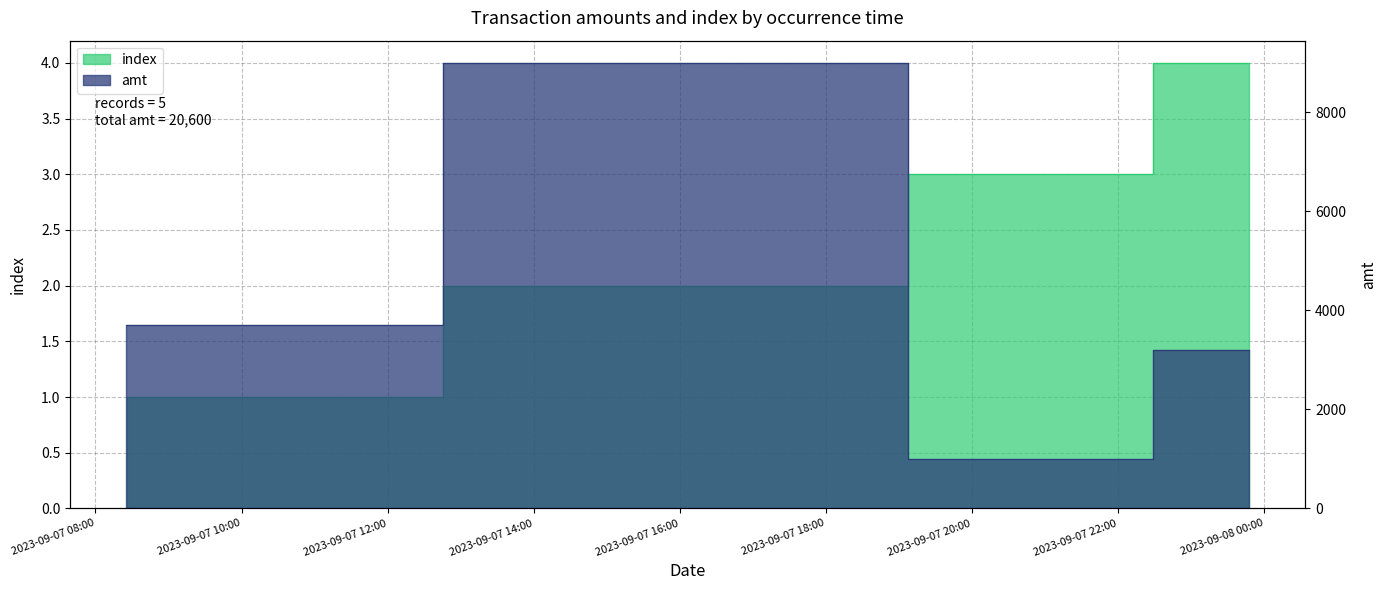

What is the maximum value shown in the chart?

9000